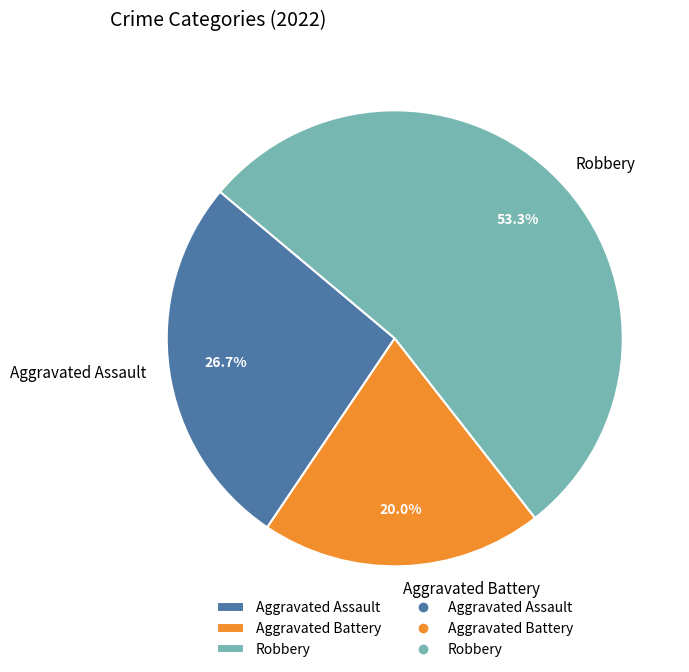

How many segments does this pie chart have?

3